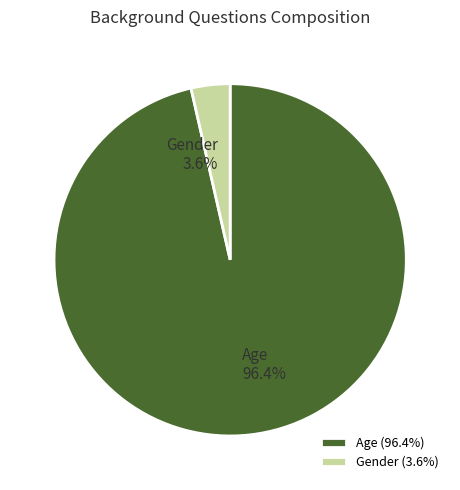

What is the total percentage of Gender and Age?

100.0%